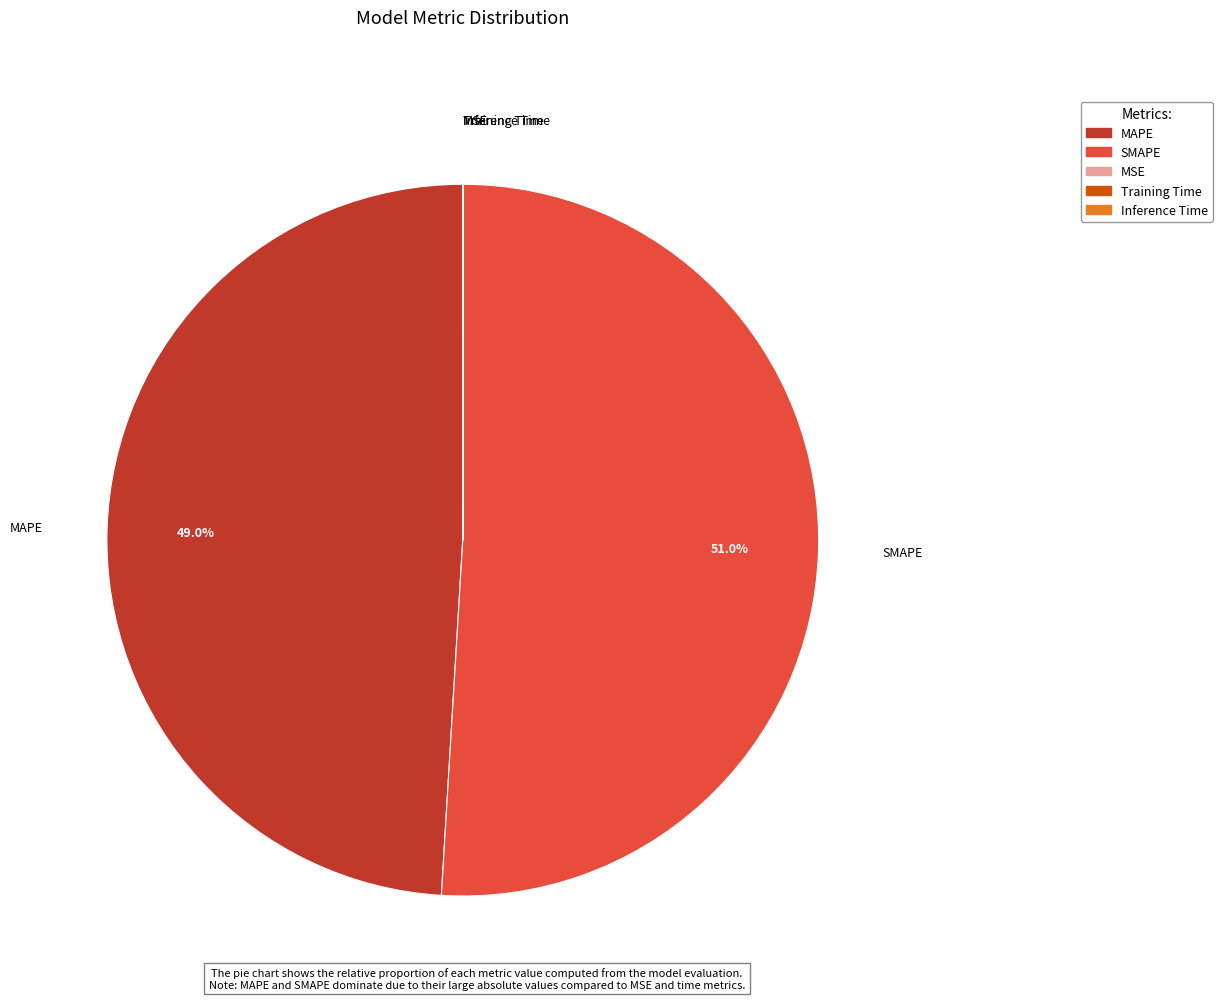

To the nearest percent, what is the average slice percentage?

20%